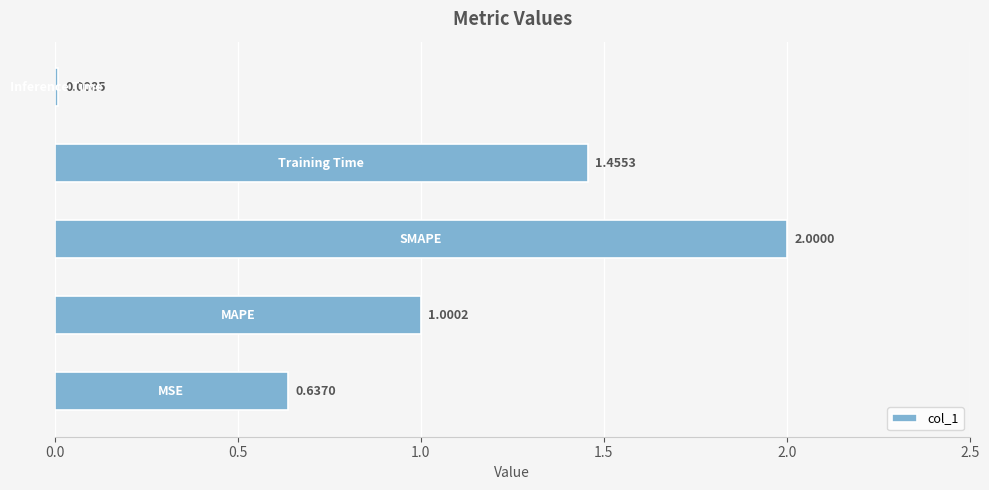

What is the difference between the second highest and minimum values?

1.4